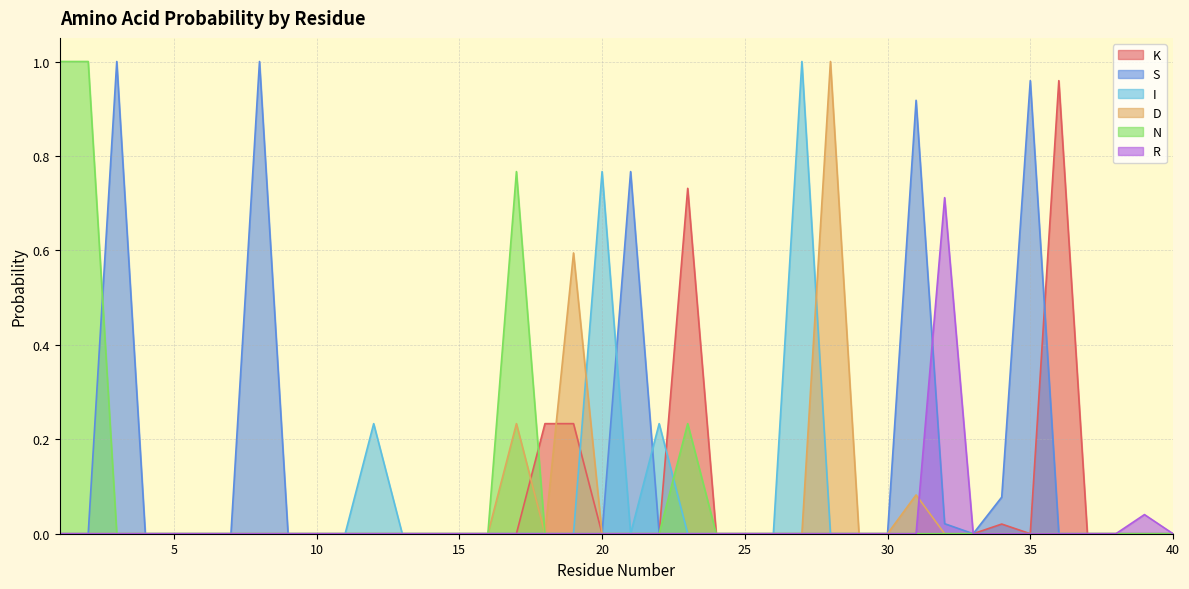

Where is R nearest to the value 0?

1